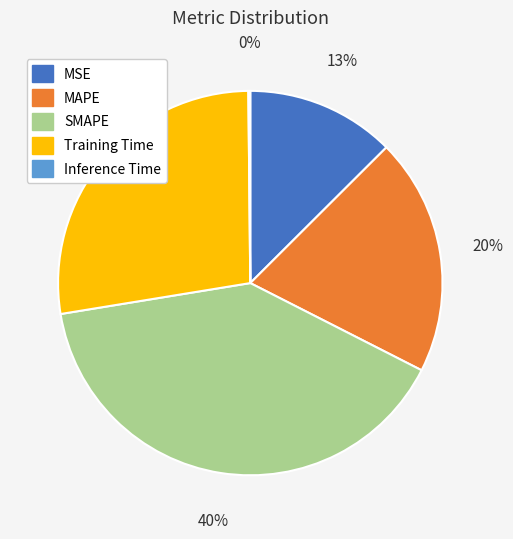

What is the ratio of the value at MSE to the value at SMAPE?

0.3